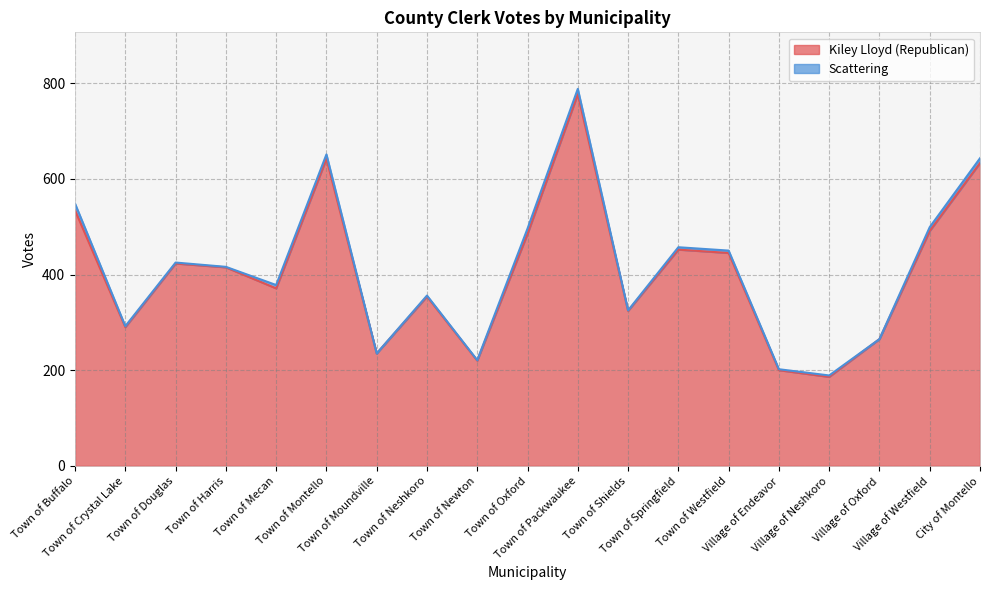

What is the ratio of the value at Town of Harris to the value at Town of Douglas?

1.0